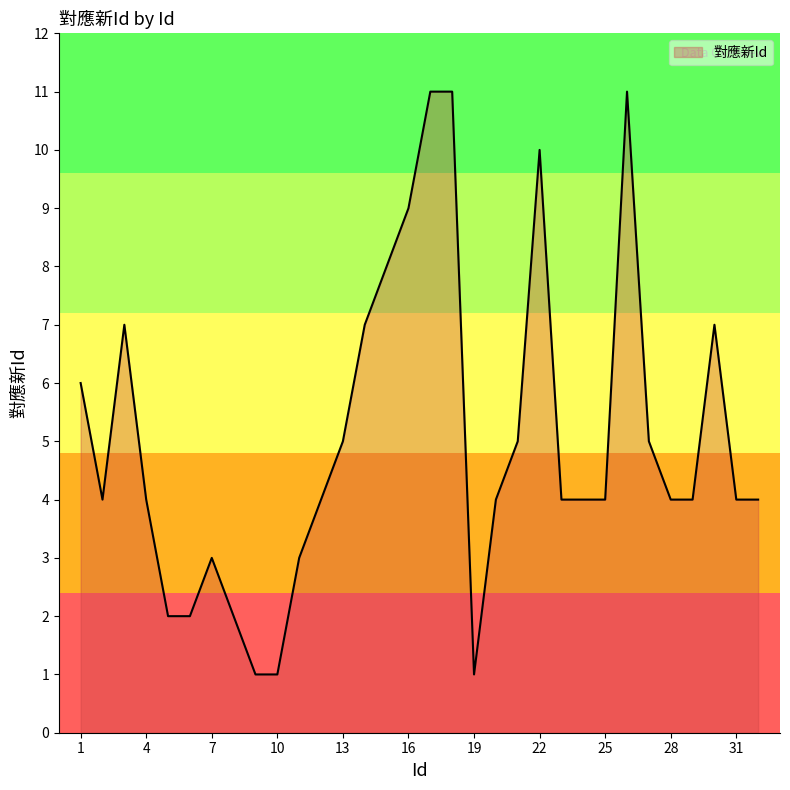

How many values are between 4 and 7?

18